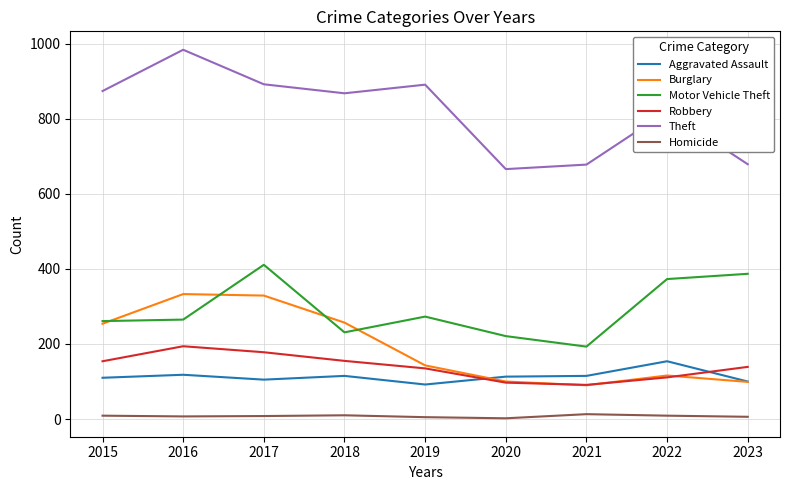

What are all the series names shown in the legend?

Aggravated Assault, Burglary, Motor Vehicle Theft, Robbery, Theft, Homicide